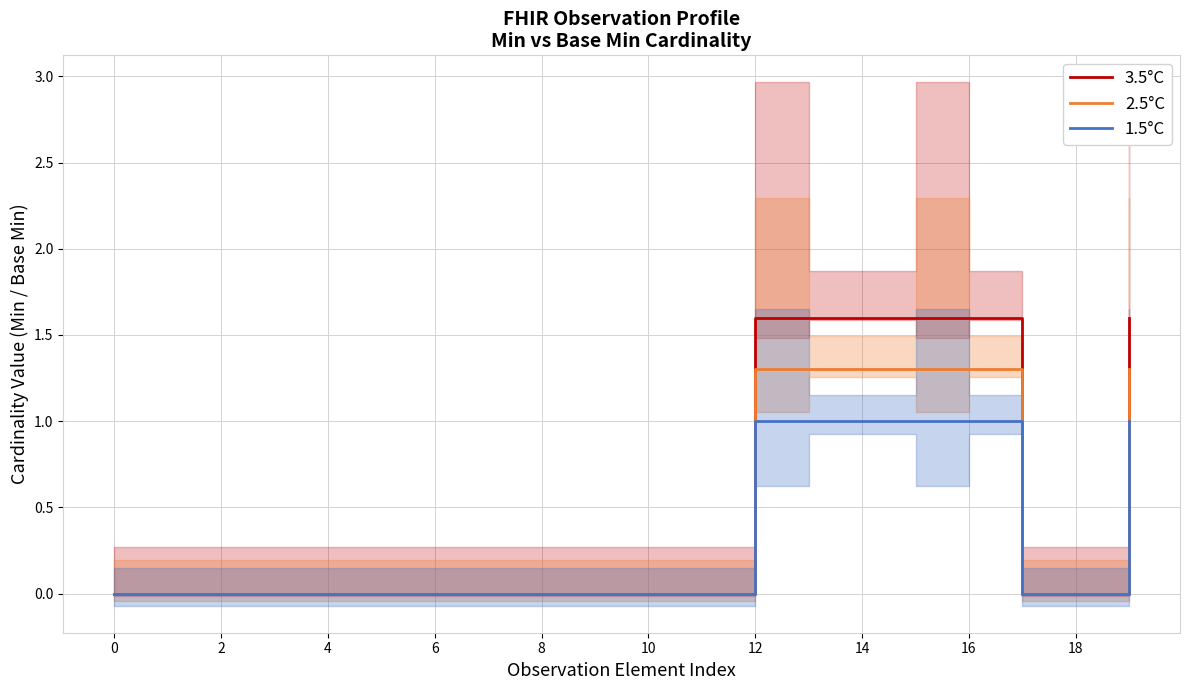

True or false: 2.5°C and 1.5°C intersect in this chart.

False